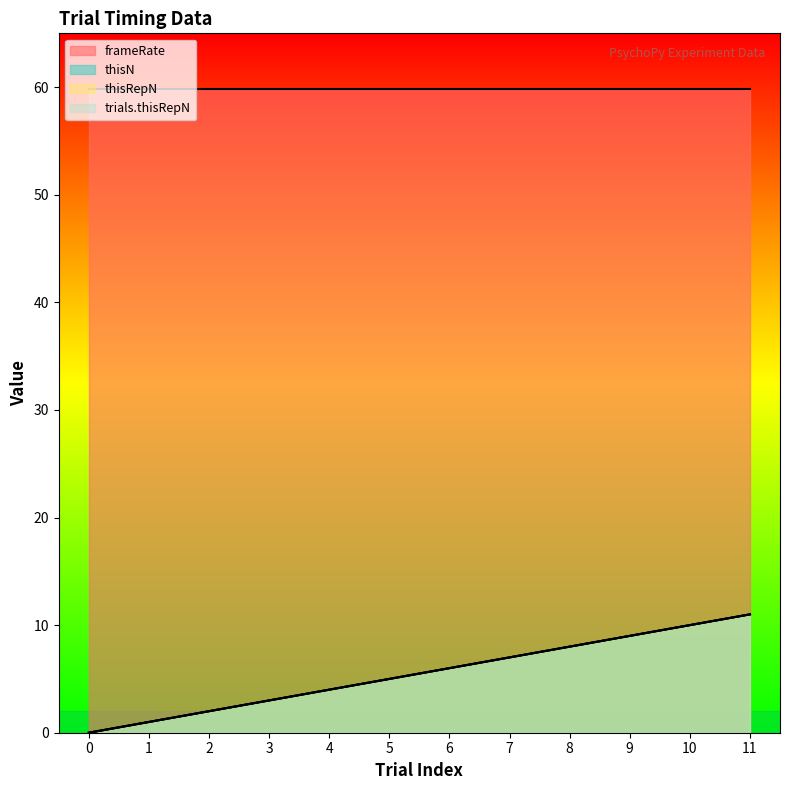

Is the value of thisN at 3 greater than the value of thisRepN at 3?

No